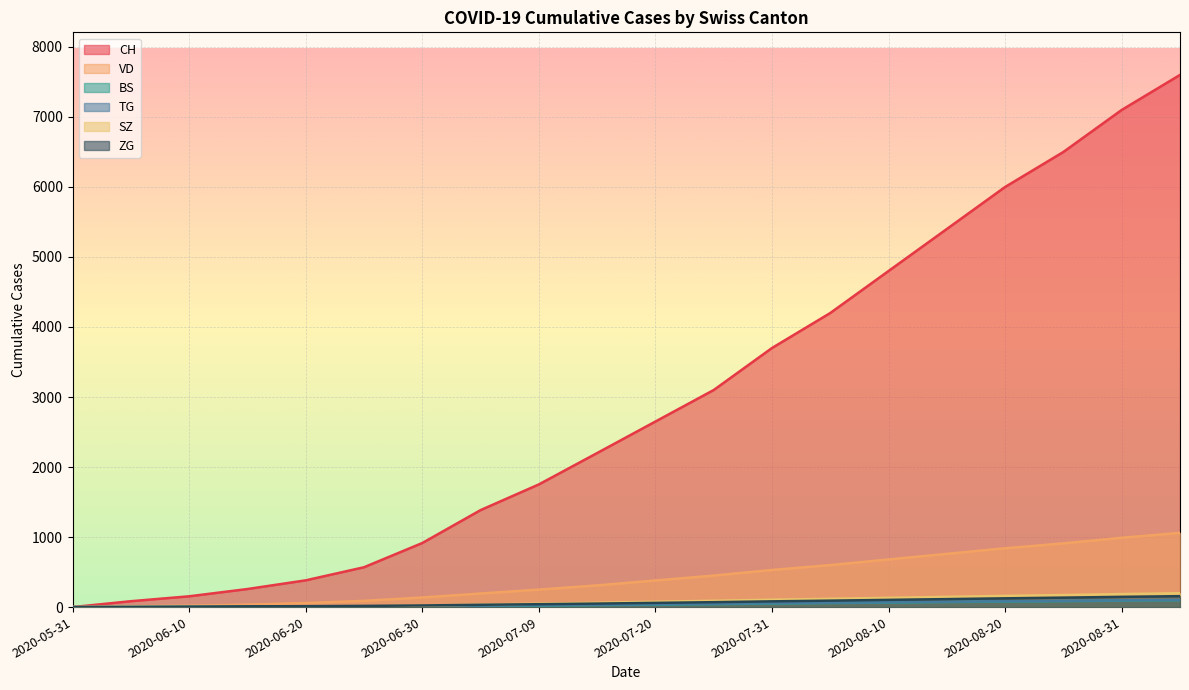

Which series has the largest total across all categories?

CH